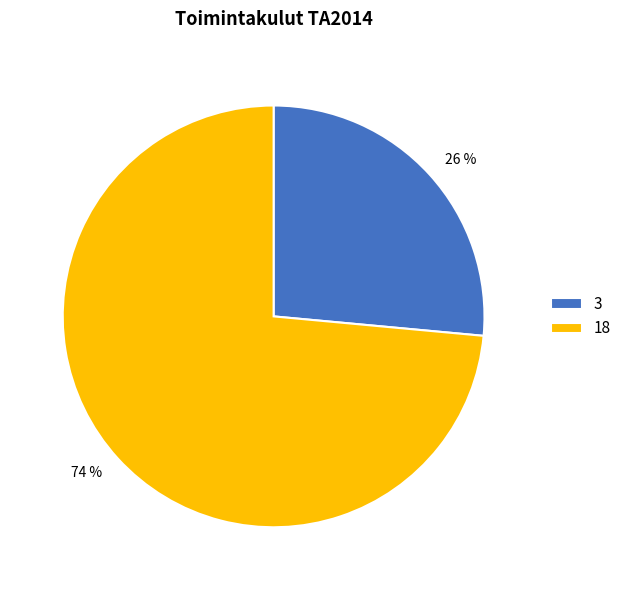

How many slices are in this pie chart?

2